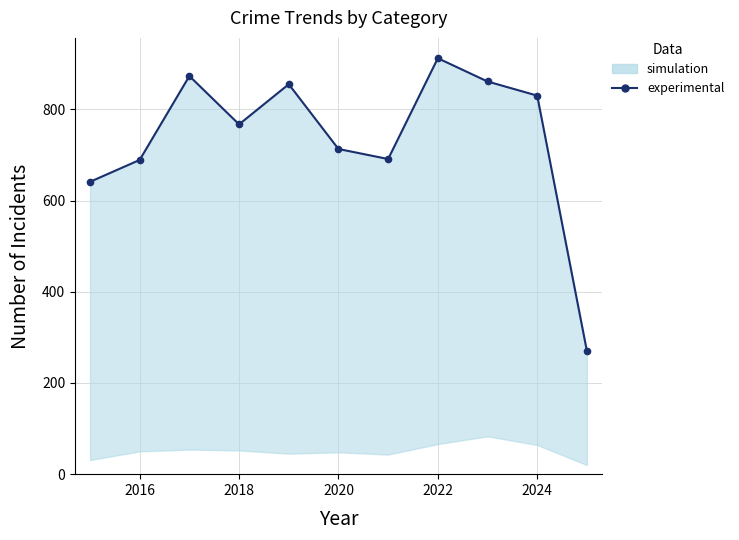

How many data points are above 767?

5